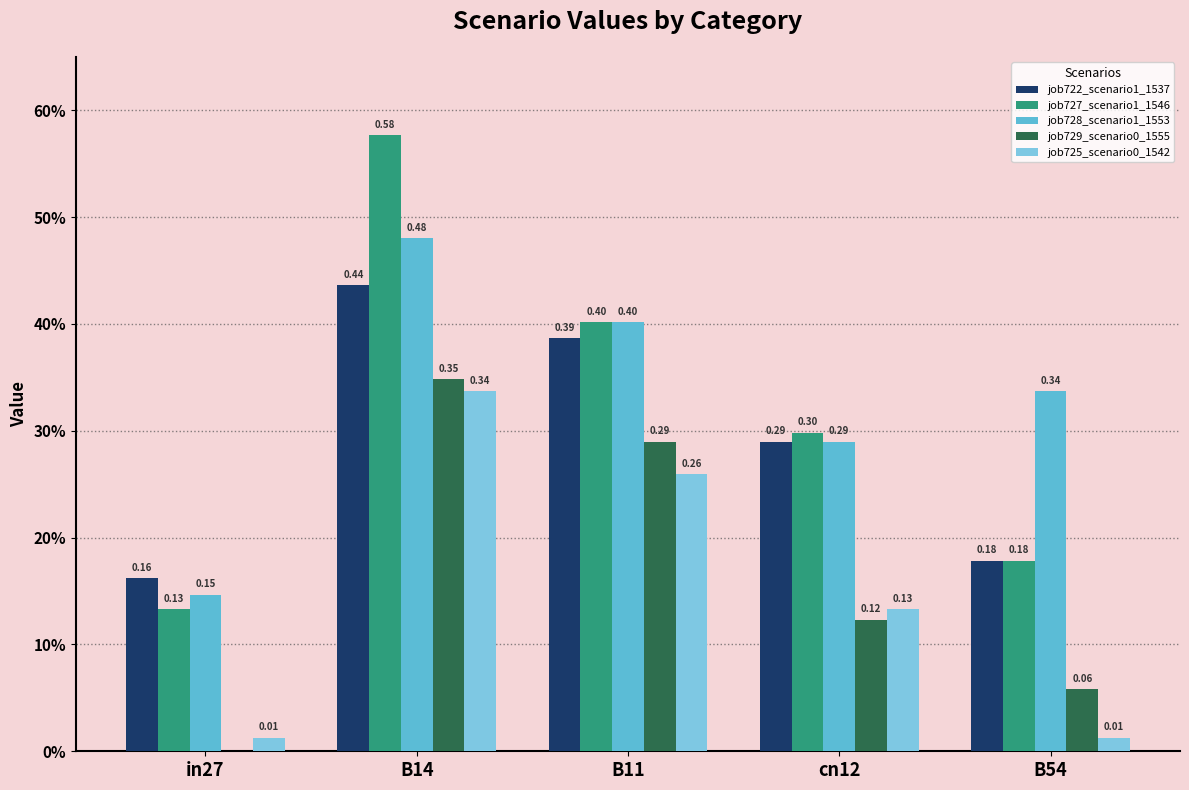

Which has a higher value, in27 or B11?

B11